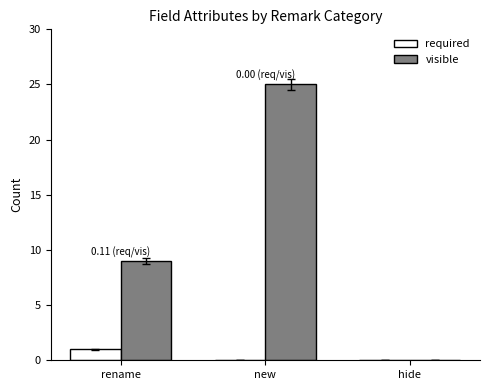

Between rename and new, which series saw the biggest shift?

visible